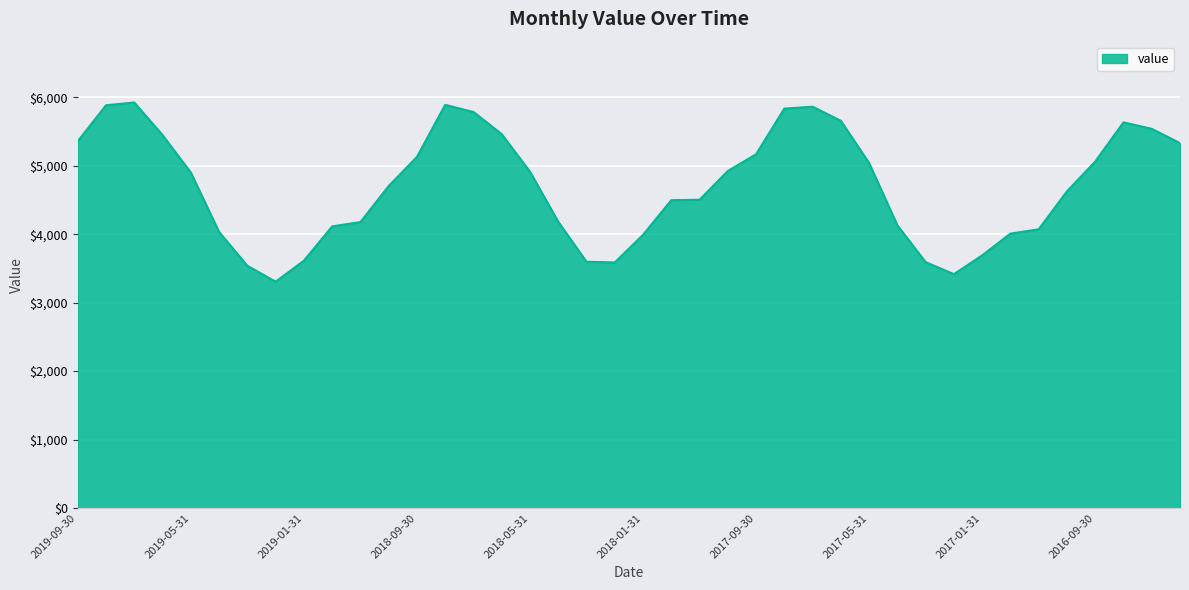

What is the difference between the maximum and minimum values?

2616